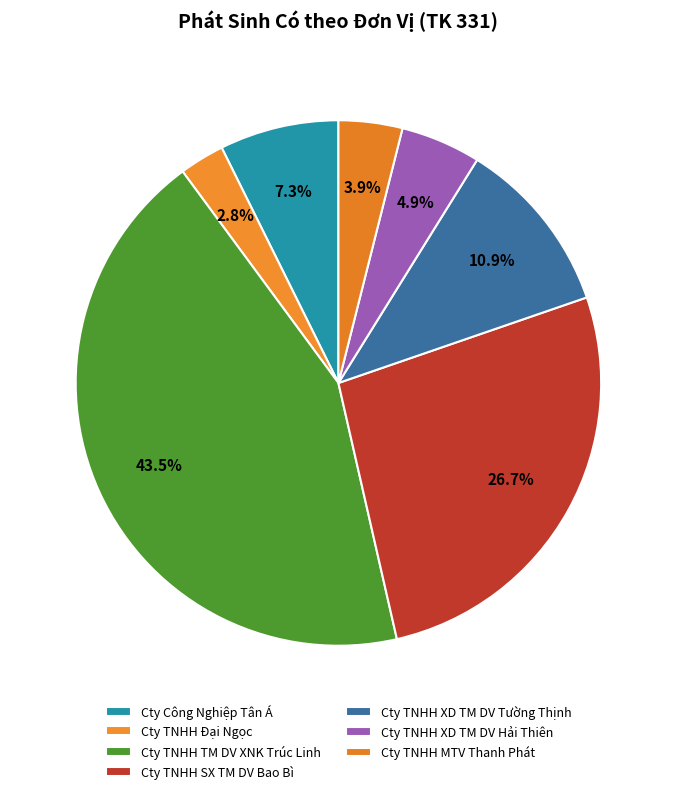

Count the number of slices in the pie.

7